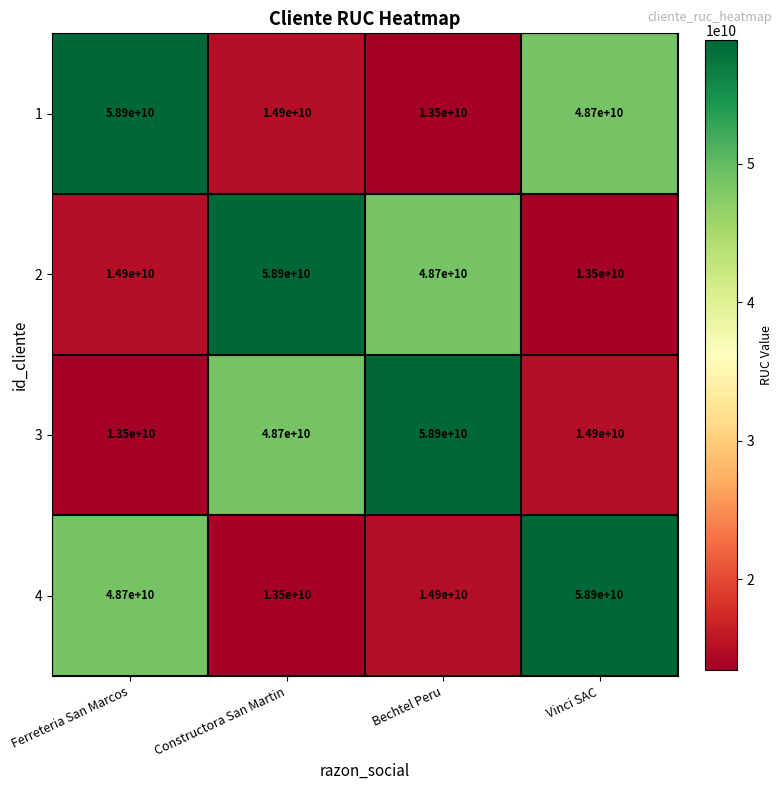

What is the sum of the 4 values at Constructora San Martin and Ferreteria San Marcos?

62200000000